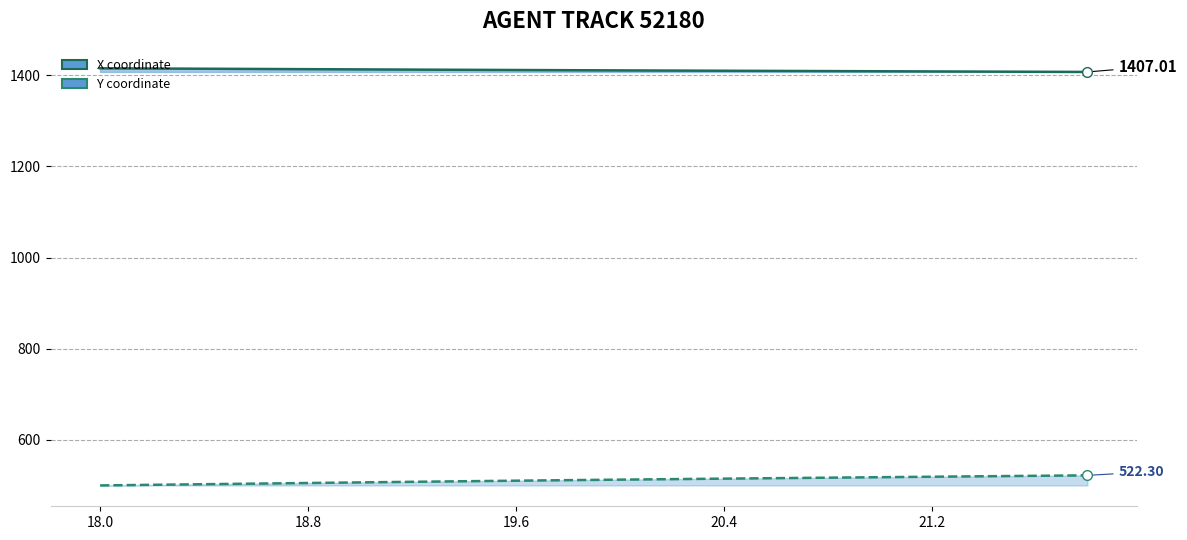

How many lines are shown in the chart?

2